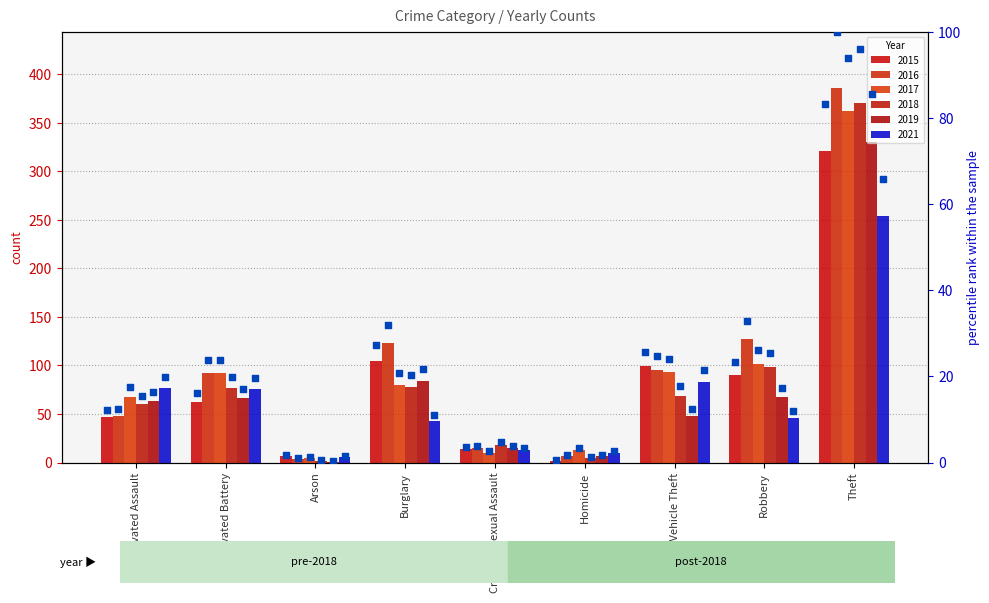

Which has a higher value, Theft or Aggravated Battery?

Theft